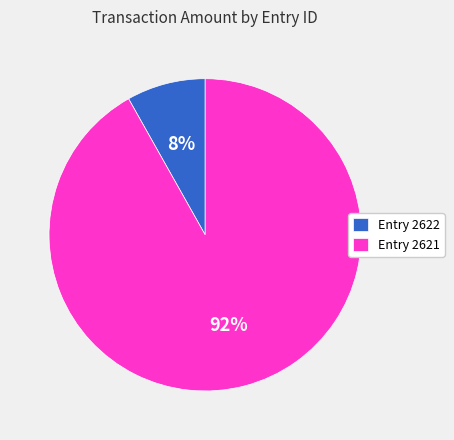

To the nearest percent, what portion does Entry 2622 represent?

8%